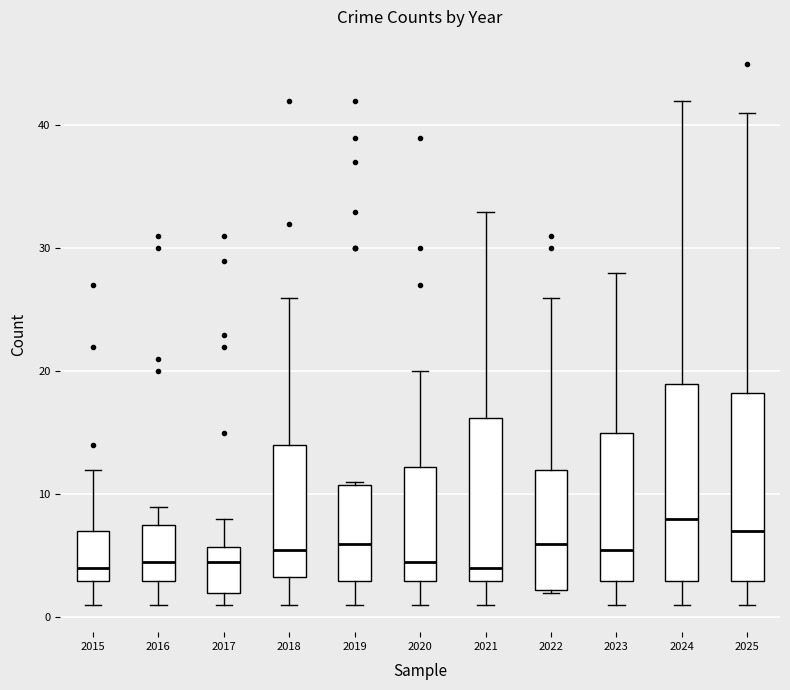

Reading left to right, read every box against the y-axis: the position of its median line, the range the box covers, and the ends of its whiskers. The values are not printed on the chart, so give them approximately, as read against the axis.

2015: median 4, box 3 to 7, whiskers 1 to 12
2016: median 5, box 3 to 8, whiskers 1 to 9
2017: median 5, box 2 to 6, whiskers 1 to 8
2018: median 6, box 3 to 14, whiskers 1 to 26
2019: median 6, box 3 to 11, whiskers 1 to 11
2020: median 5, box 3 to 12, whiskers 1 to 20
2021: median 4, box 3 to 16, whiskers 1 to 33
2022: median 6, box 2 to 12, whiskers 2 to 26
2023: median 6, box 3 to 15, whiskers 1 to 28
2024: median 8, box 3 to 19, whiskers 1 to 42
2025: median 7, box 3 to 18, whiskers 1 to 41